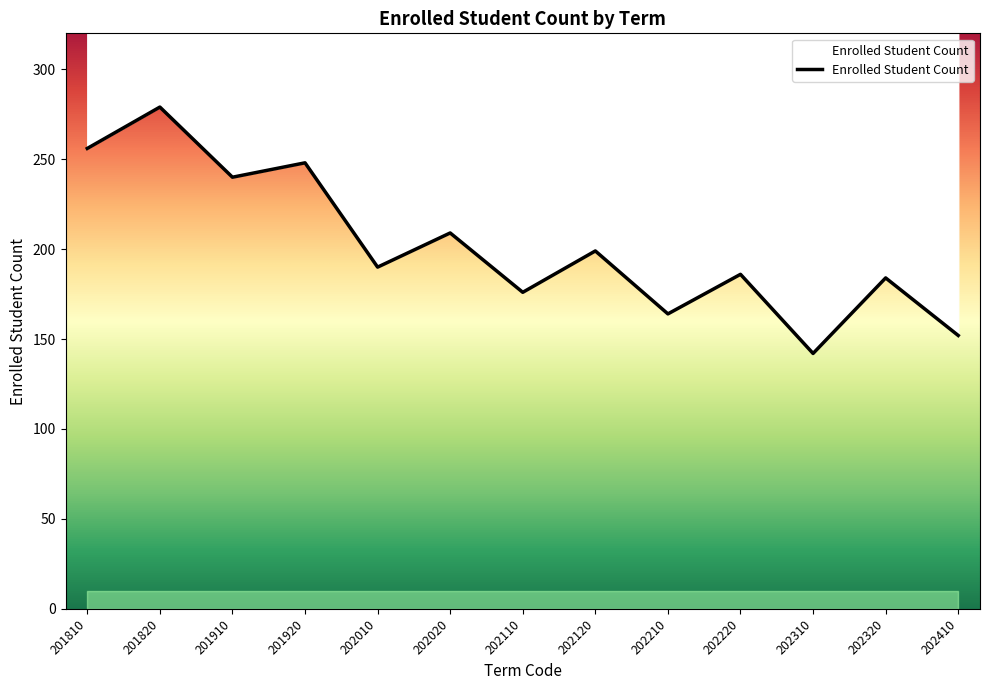

What is the change in value from 202020 to 202210?

-45